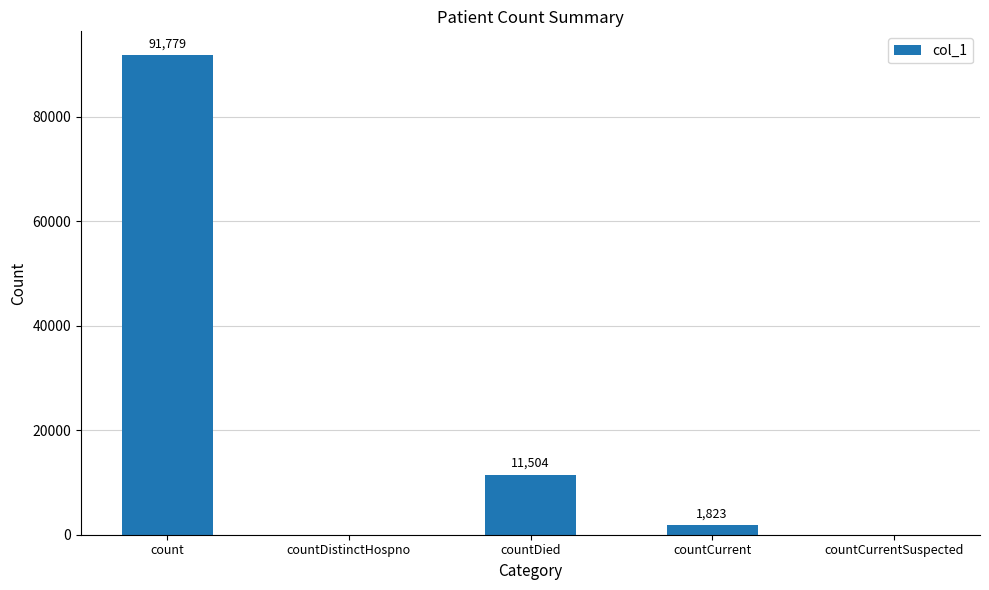

Is it true that the value at countDied is 11504?

True